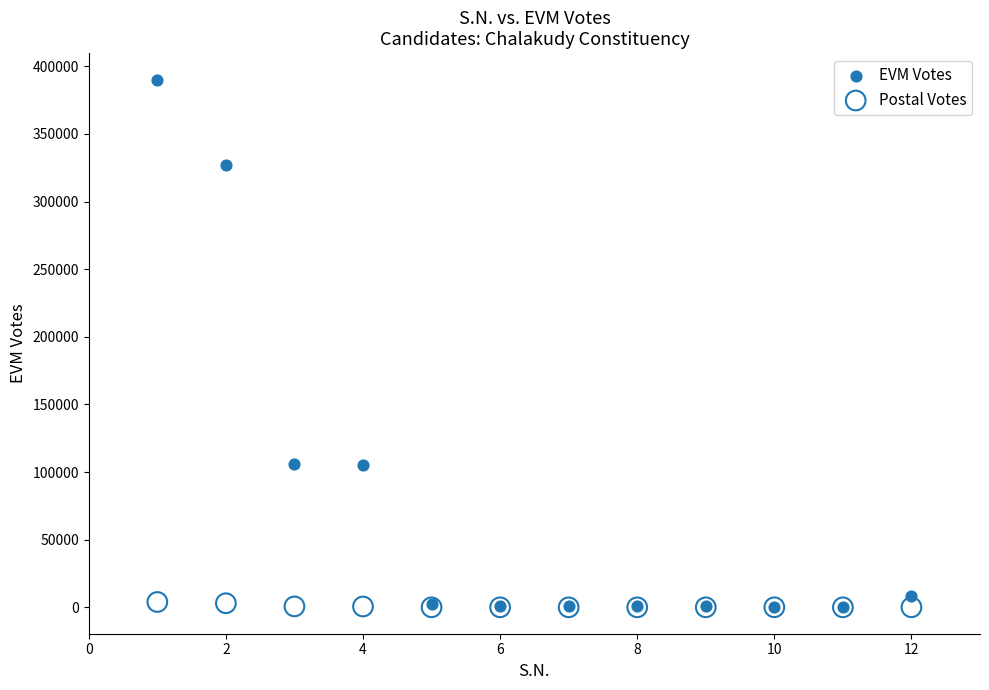

What are all the series names shown in the legend?

EVM Votes, Postal Votes